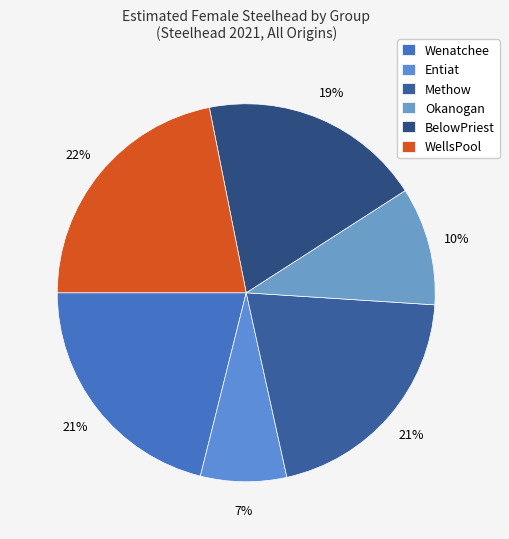

To the nearest percent, what is the average slice percentage?

17%